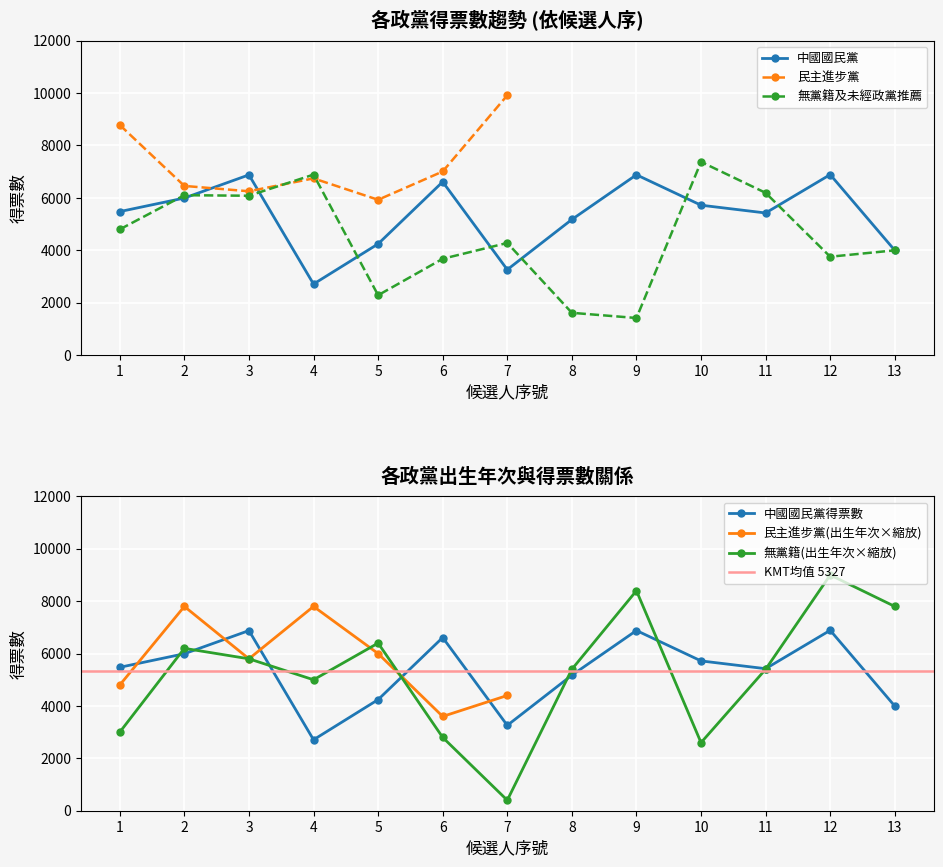

Which label corresponds to the largest value in the chart?

10